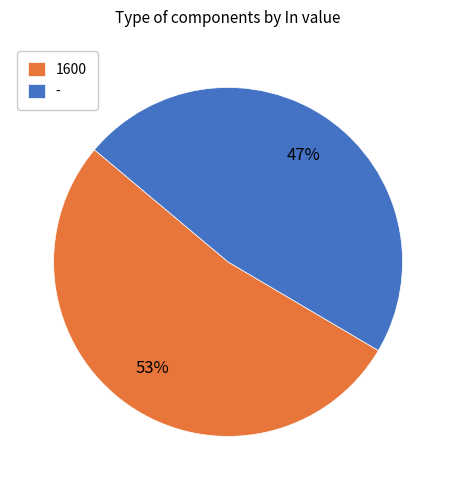

True or false: 1600 accounts for 53% of the total.

True